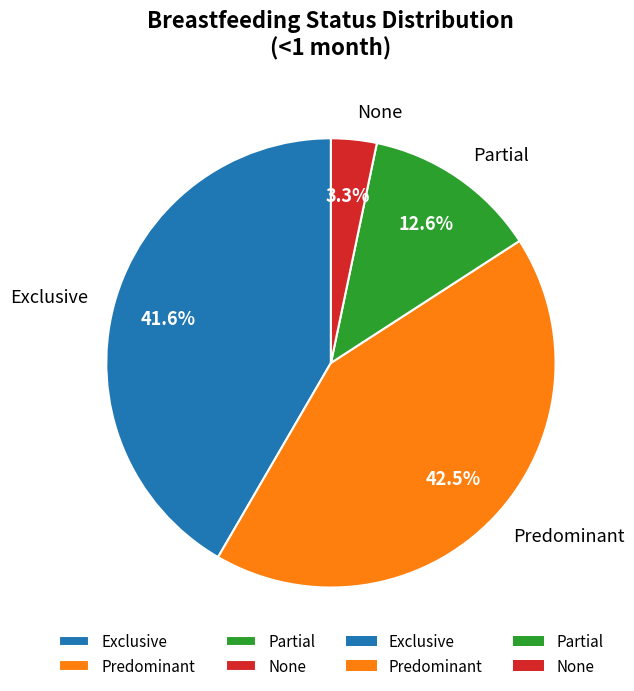

Rank the categories by value from lowest to highest.

None, Partial, Exclusive, Predominant